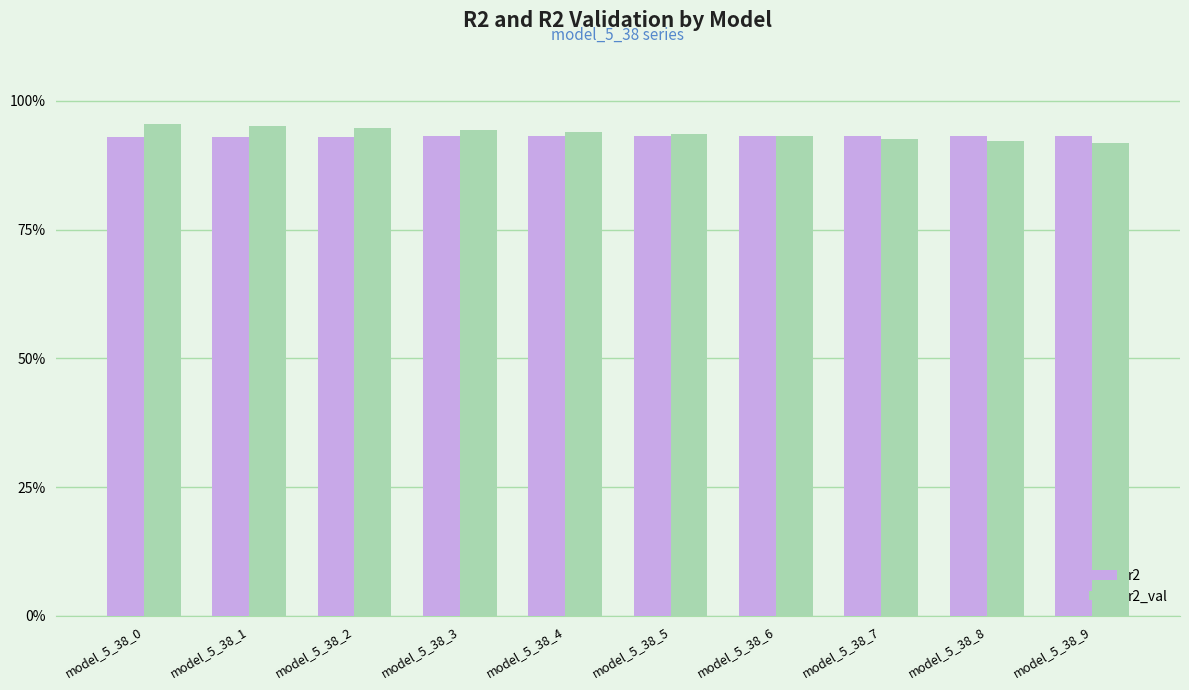

Is it true that r2_val equals 0.9 at model_5_38_7?

True